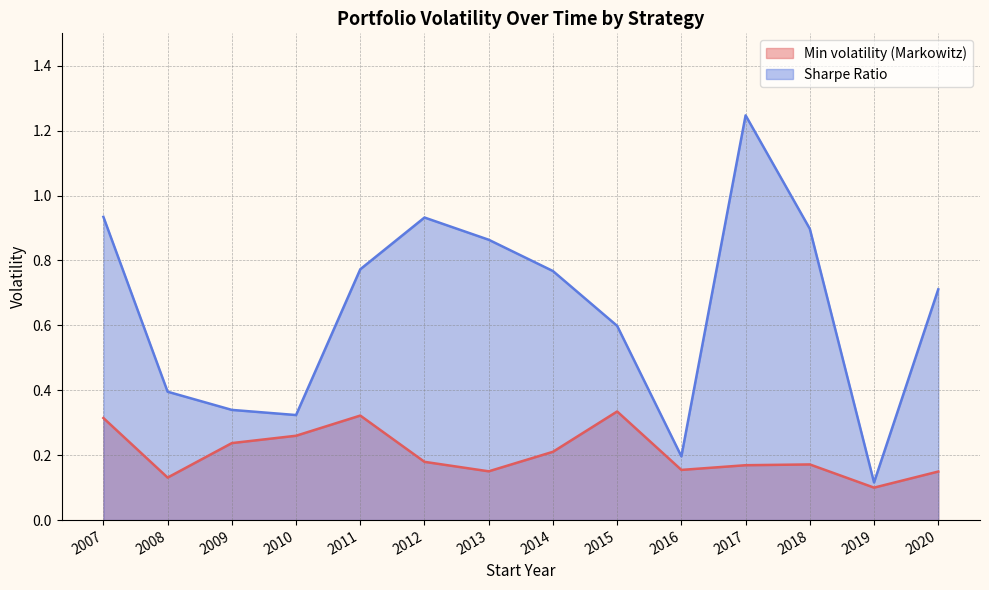

Which series has the largest total across all categories?

Sharpe Ratio